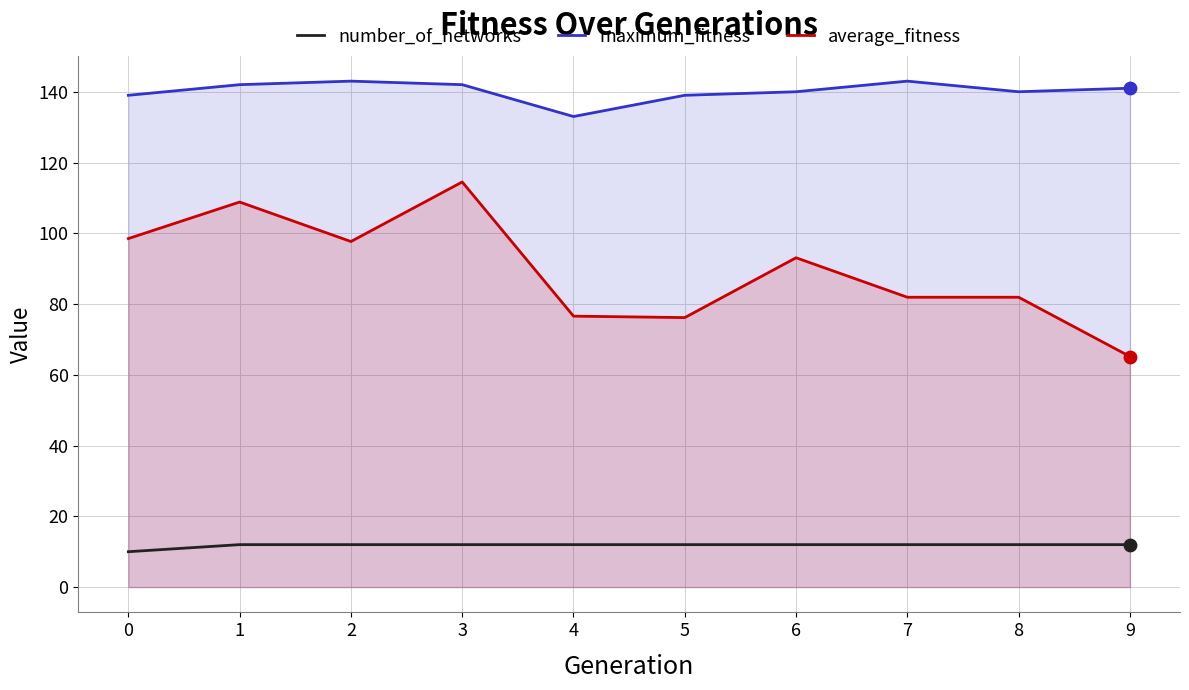

Which series contains the lowest Y value?

number_of_networks